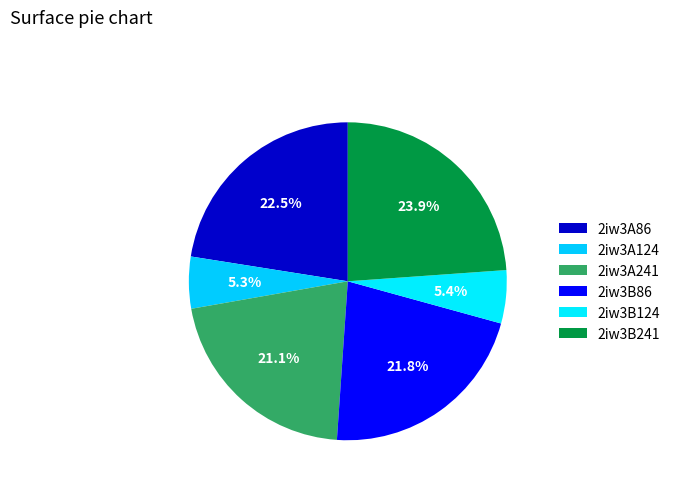

The 2iw3B241 slice represents 24% of the pie. True or false?

True